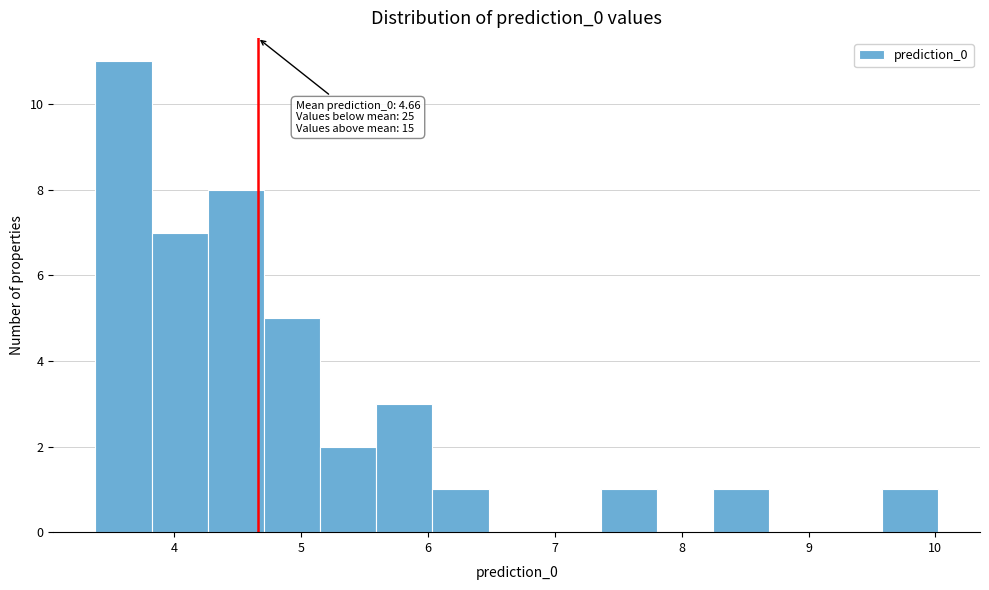

Which range on the x-axis has the tallest bar?

3.4 to 3.8